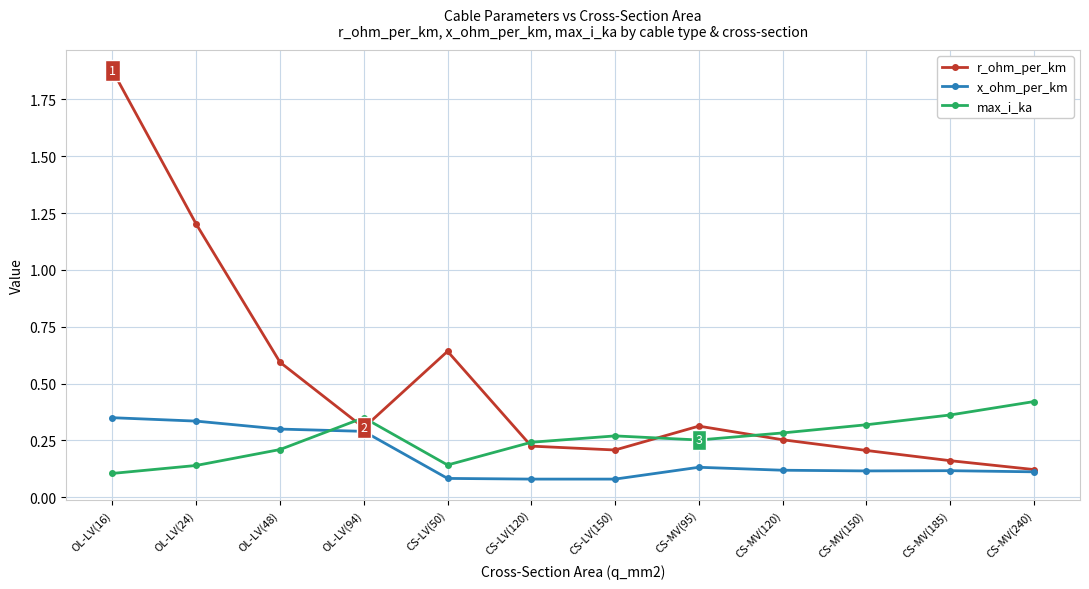

Does the chart display data point markers on the line(s)?

Yes